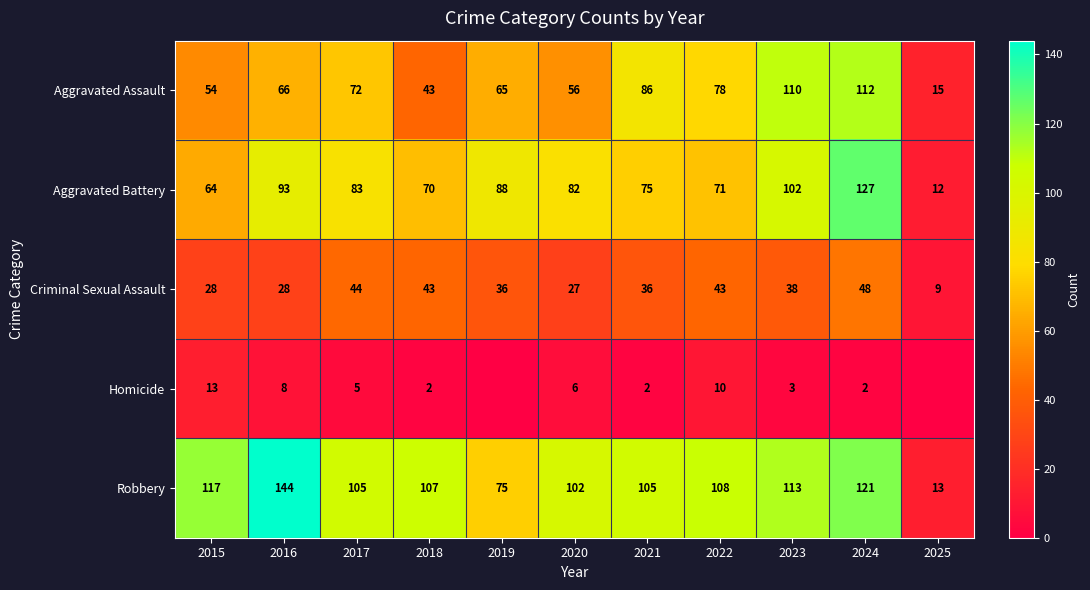

List the labels in order of Aggravated Assault value, smallest first.

2025, 2018, 2015, 2020, 2019, 2016, 2017, 2022, 2021, 2023, 2024